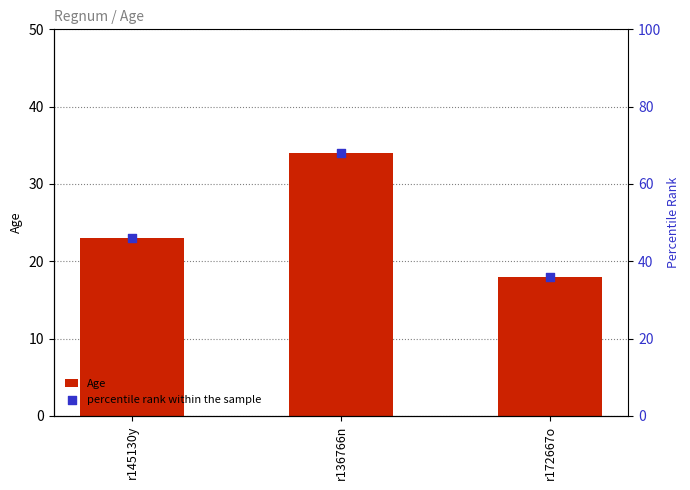

What is the total value across all series at r145130y?

69